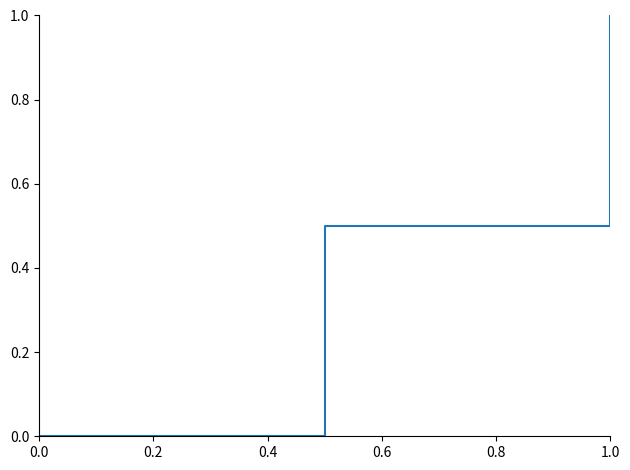

What is the sum of all values?

1.5